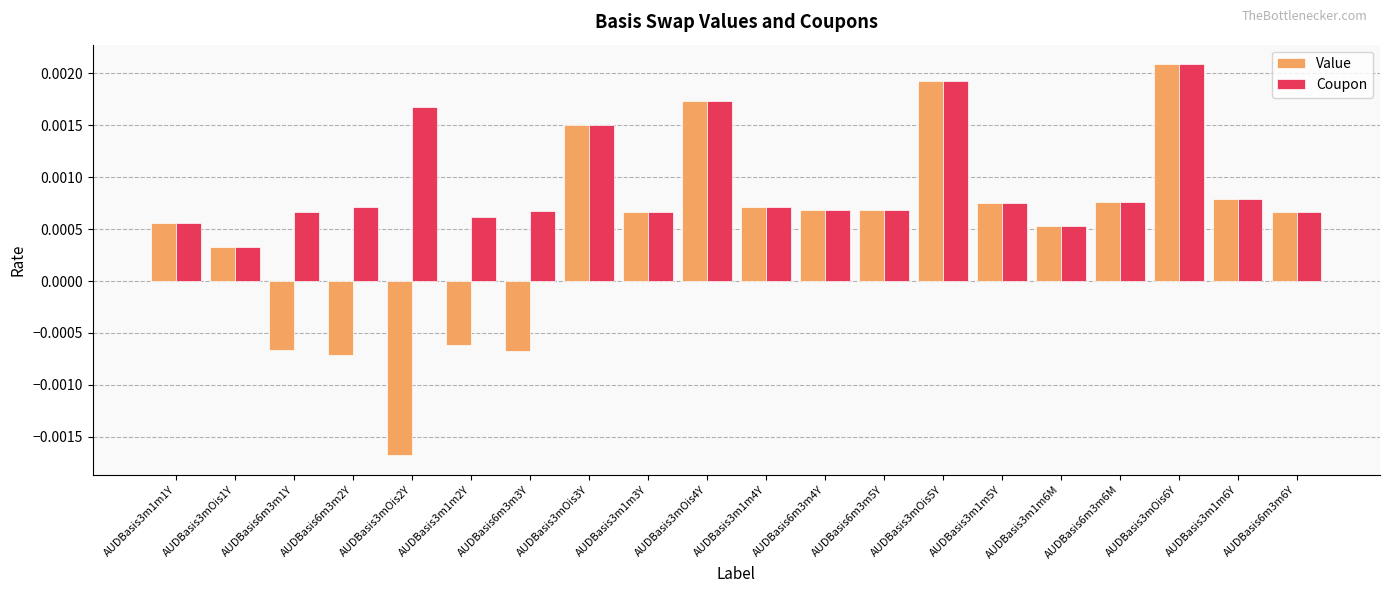

Between AUDBasis6m3m1Y and AUDBasis6m3m6Y, which series saw the biggest shift?

Value